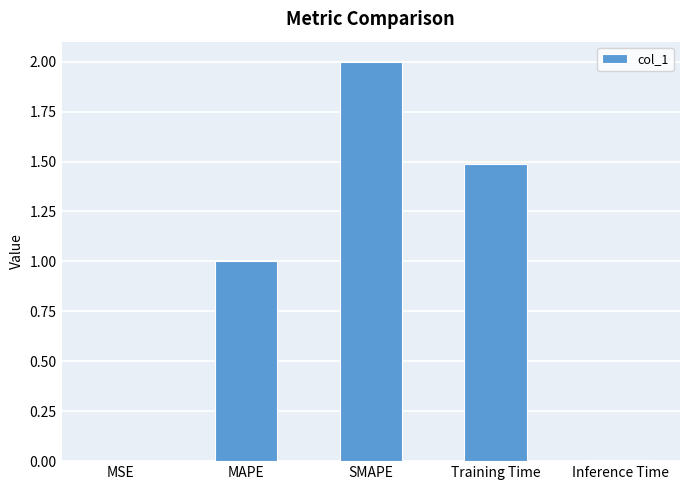

The chart shows a value of 1.5 at Training Time. True or false?

True